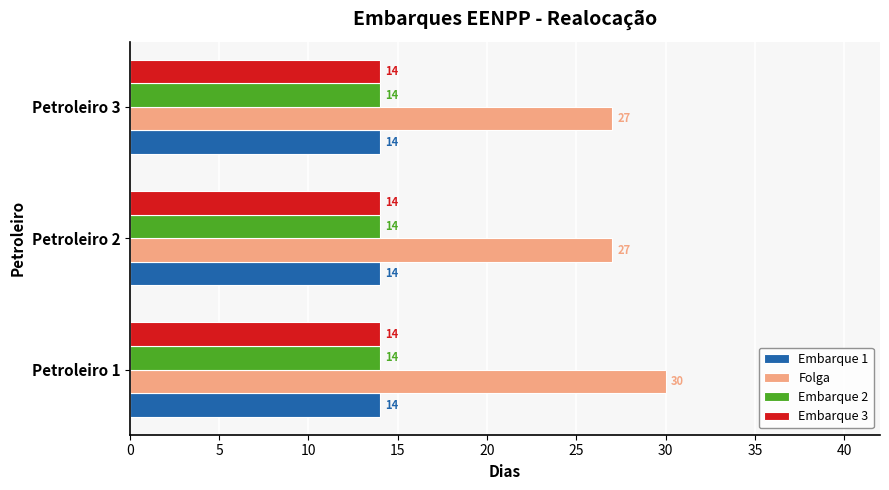

Is it true that Embarque 1 equals 14 at Petroleiro 3?

True